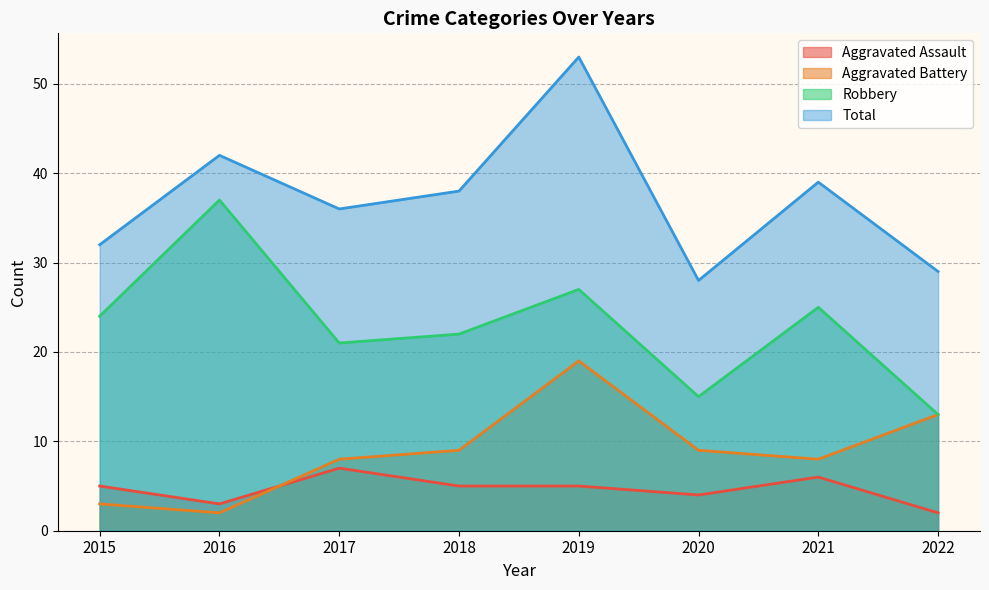

How many data points does each series have?

8